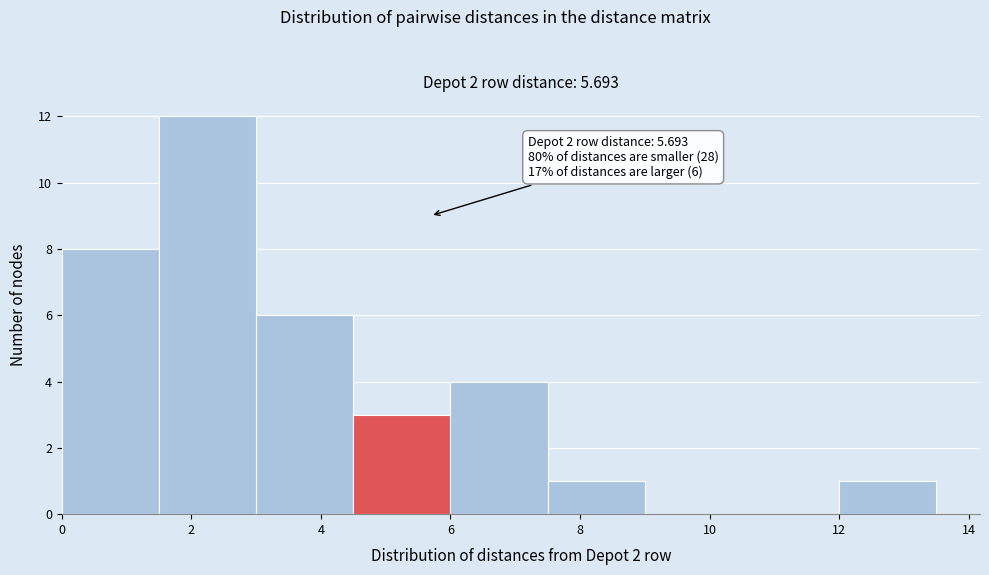

Over which range of the x-axis is the bar tallest?

1.5 to 3.0